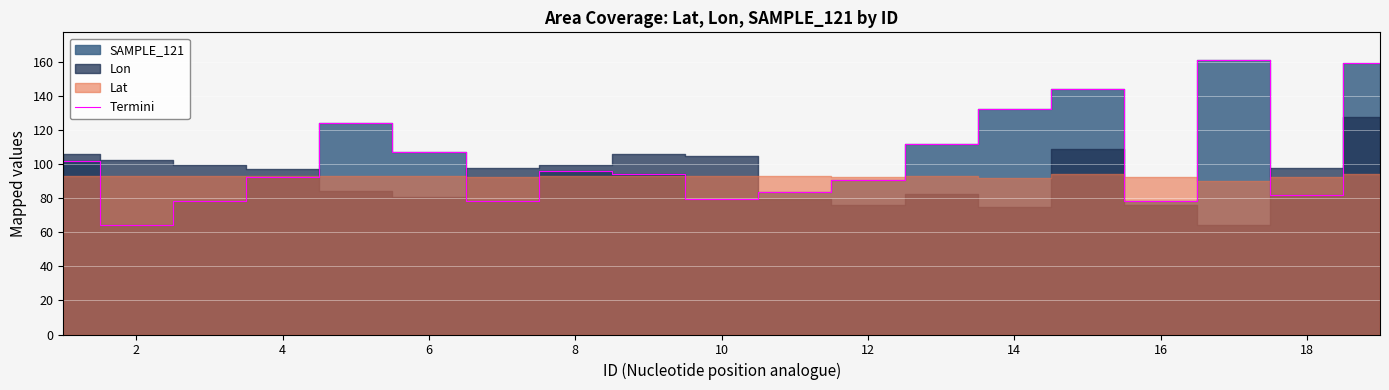

Does the chart display data point markers on the line(s)?

No